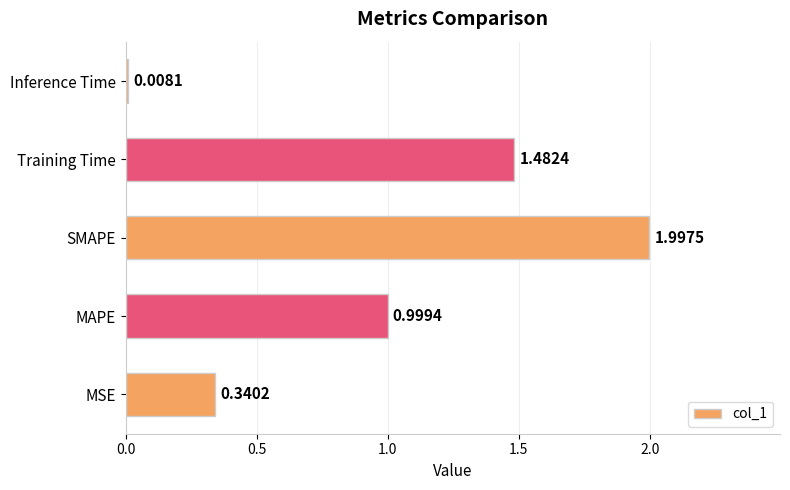

How many data points does each series have?

5